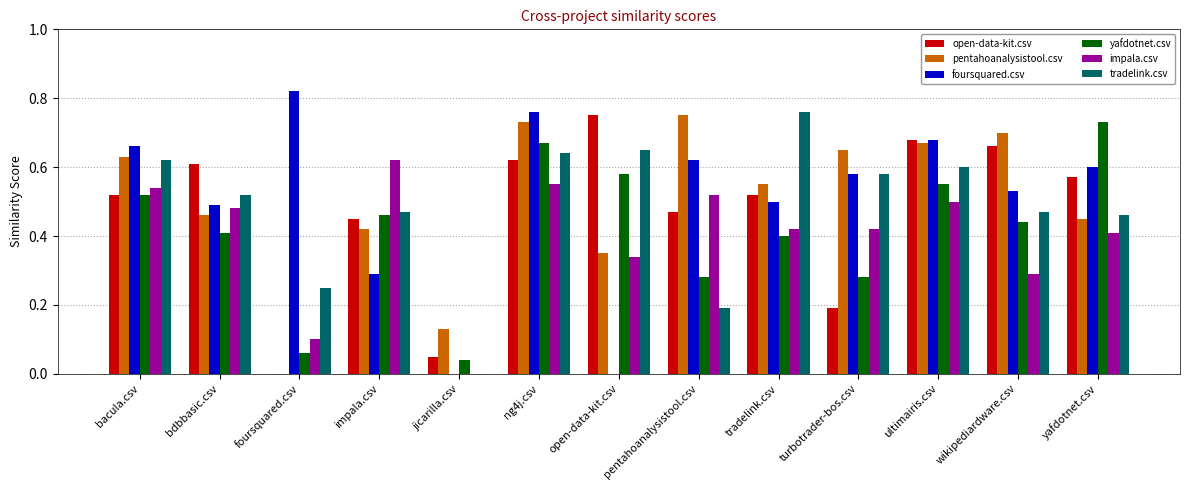

Which series changed the most between foursquared.csv and jicarilla.csv?

foursquared.csv